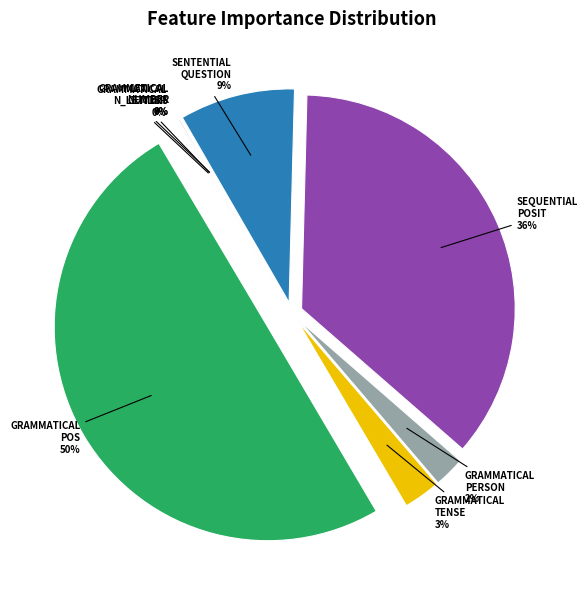

Count the number of slices in the pie.

8